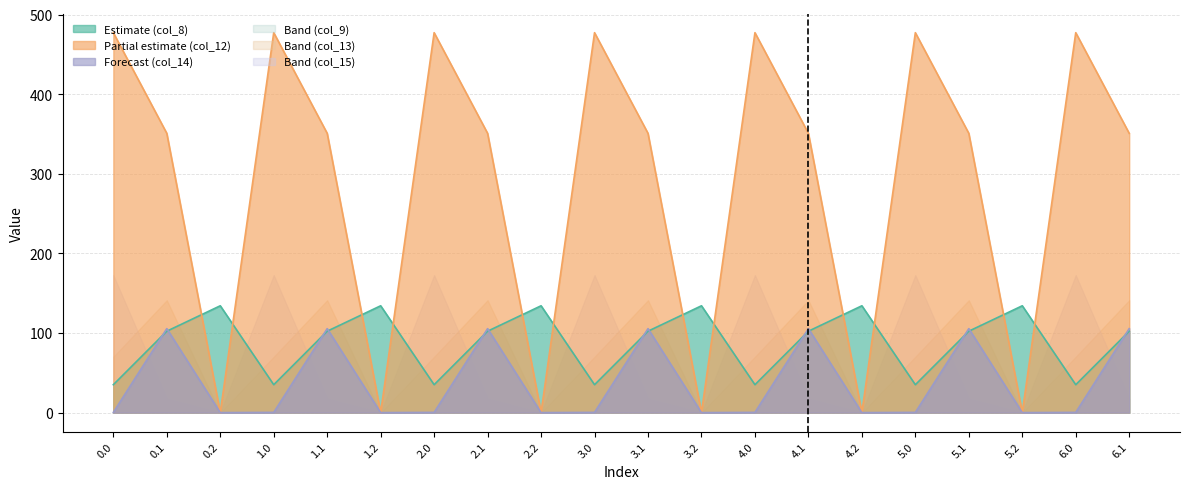

True or false: col_9 and col_8 intersect in this chart.

True